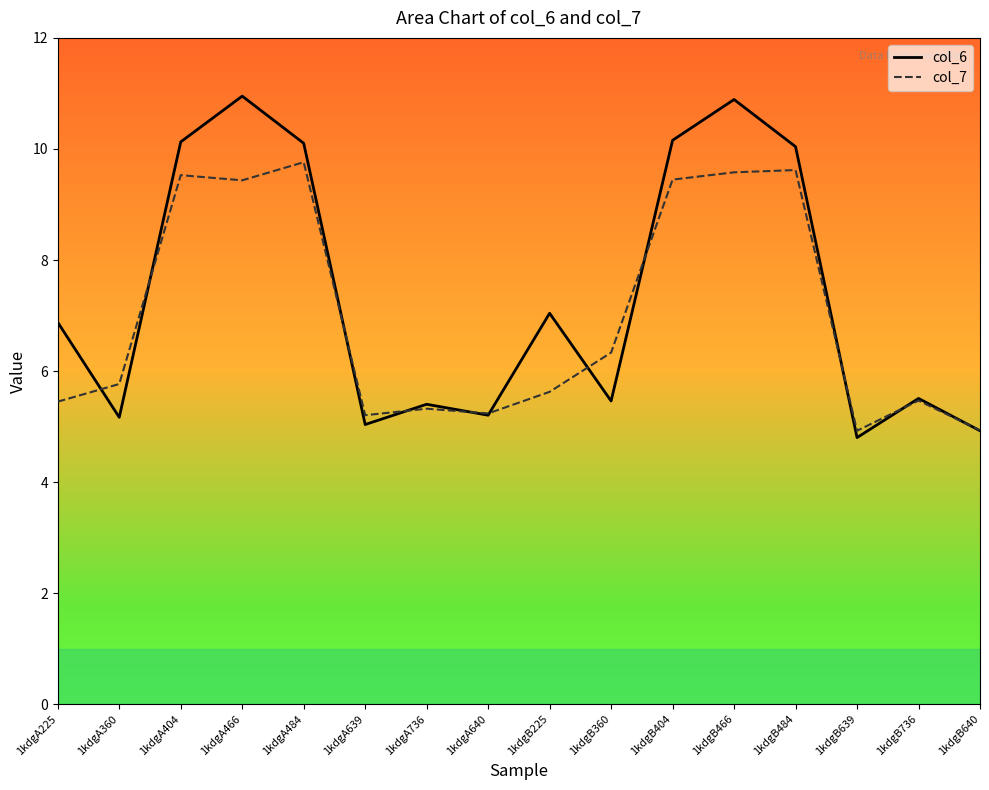

Reading left to right, transcribe all the data shown in this chart.

col_6: 1kdgA225=6.9	1kdgA360=5.2	1kdgA404=10.1	1kdgA466=11.0	1kdgA484=10.1	1kdgA639=5.0	1kdgA736=5.4	1kdgA640=5.2	1kdgB225=7.0	1kdgB360=5.5	1kdgB404=10.2	1kdgB466=10.9	1kdgB484=10.0	1kdgB639=4.8	1kdgB736=5.5	1kdgB640=4.9
col_7: 1kdgA225=5.4	1kdgA360=5.8	1kdgA404=9.5	1kdgA466=9.4	1kdgA484=9.8	1kdgA639=5.2	1kdgA736=5.3	1kdgA640=5.2	1kdgB225=5.6	1kdgB360=6.3	1kdgB404=9.4	1kdgB466=9.6	1kdgB484=9.6	1kdgB639=4.9	1kdgB736=5.5	1kdgB640=4.9